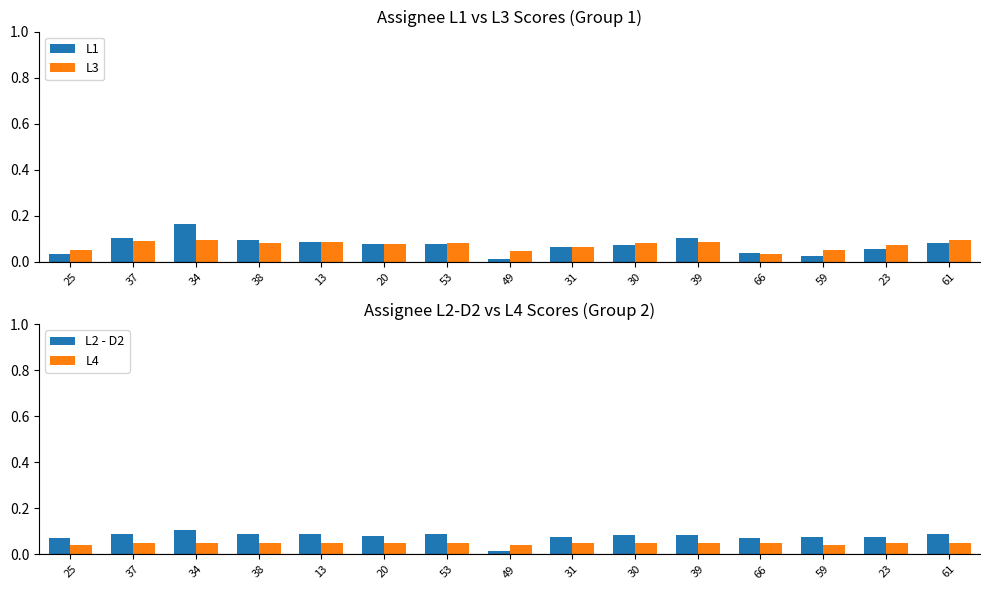

At 39, list the series in order from smallest to largest.

L4, L2 - D2, L3, L1